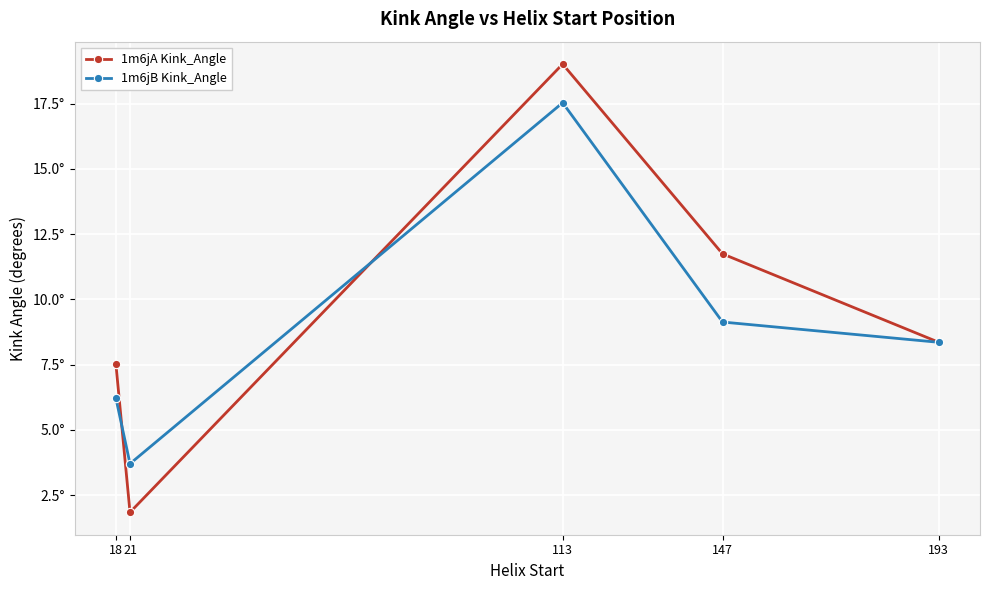

Is this an area chart (filled region under the line)?

No